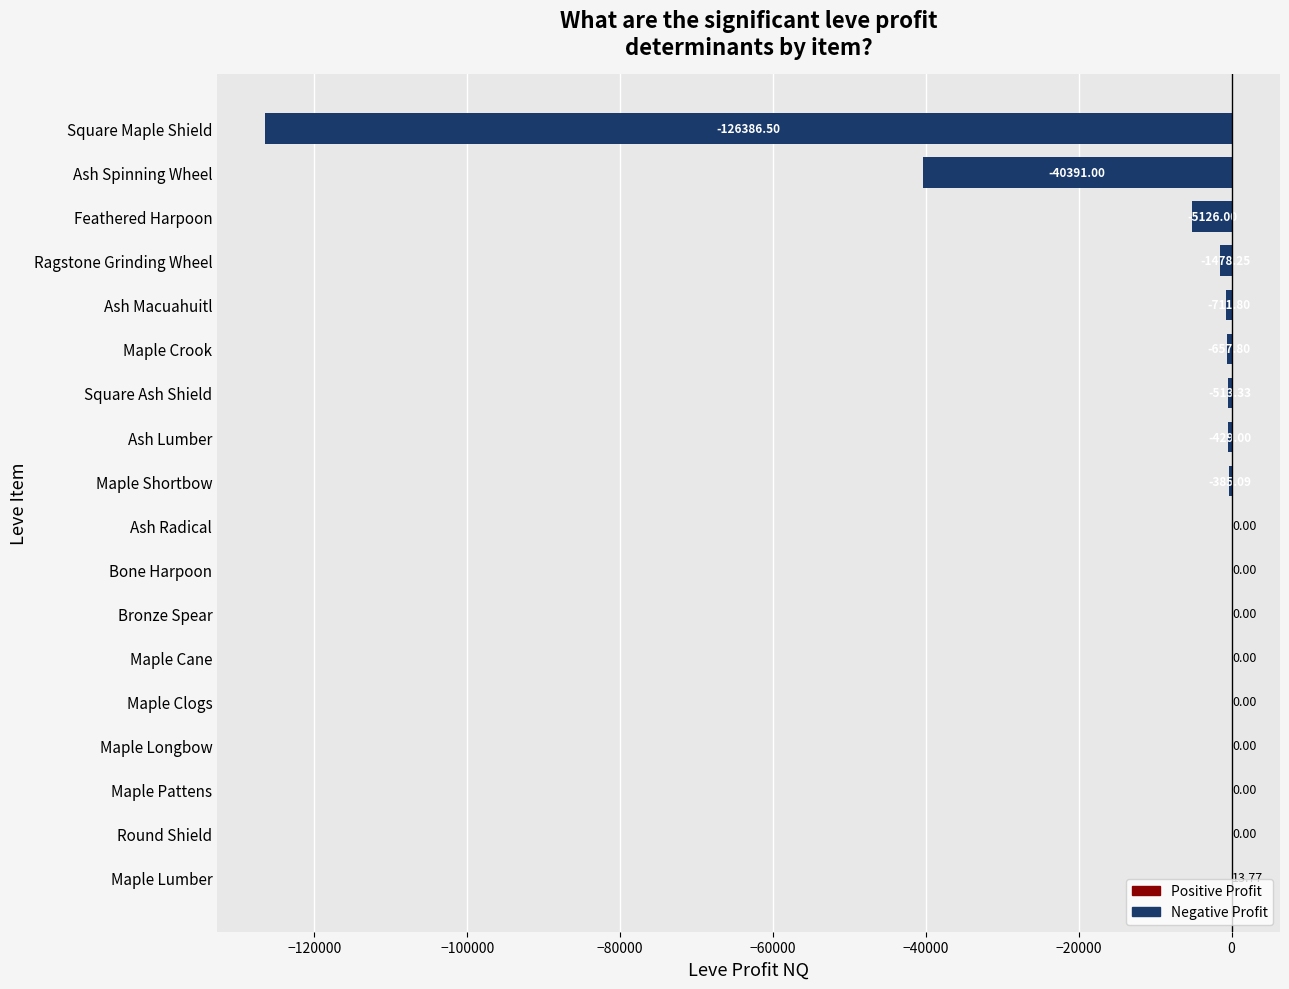

Count the number of data series in this chart.

1